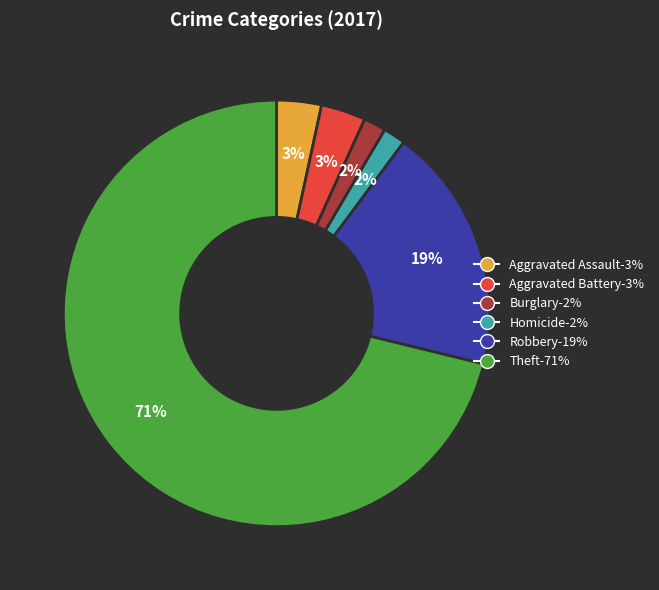

How many slices are in this pie chart?

6